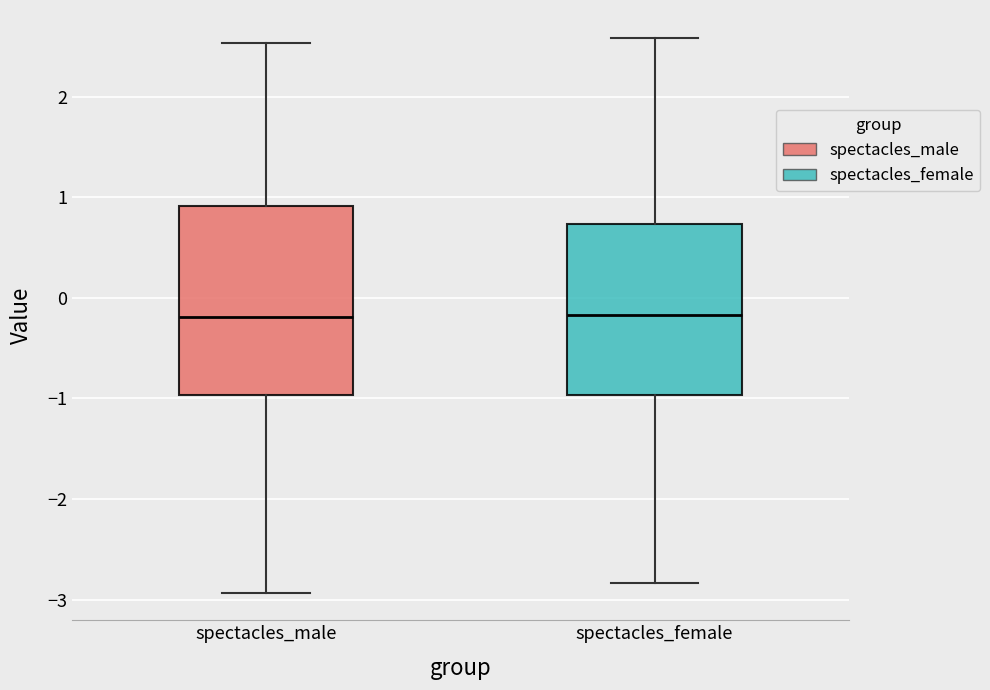

Where is the upper edge of the box for spectacles_female on the y-axis? The values are not printed on the chart, so give them approximately, as read against the axis.

0.7